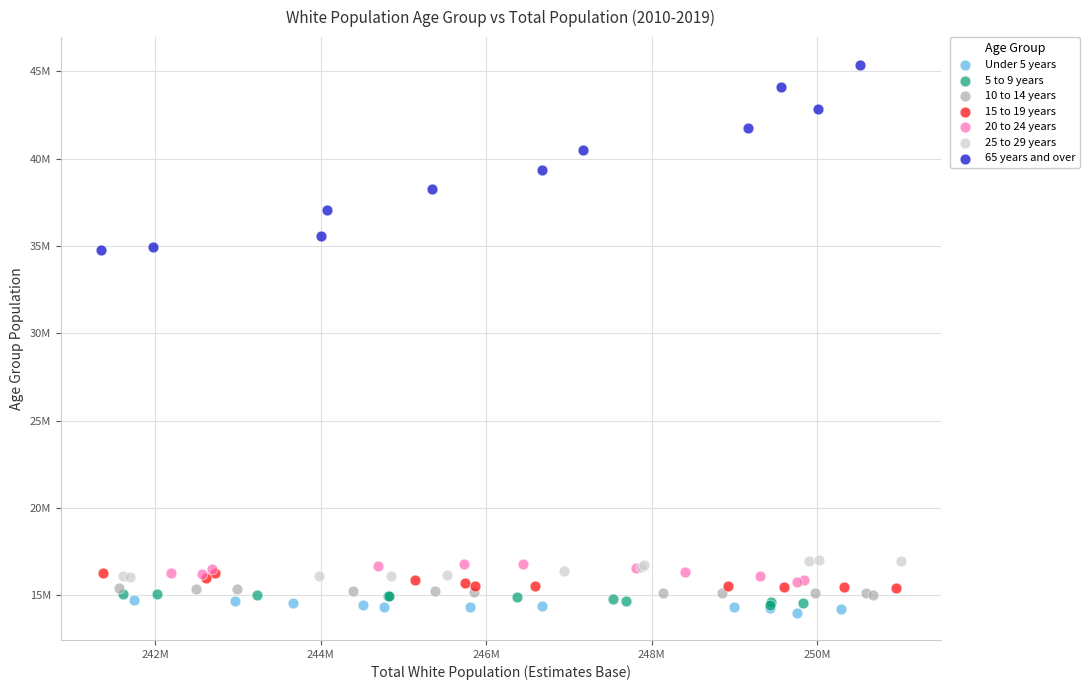

What are all the series names shown in the legend?

Under 5 years, 5 to 9 years, 10 to 14 years, 15 to 19 years, 20 to 24 years, 25 to 29 years, 65 years and over